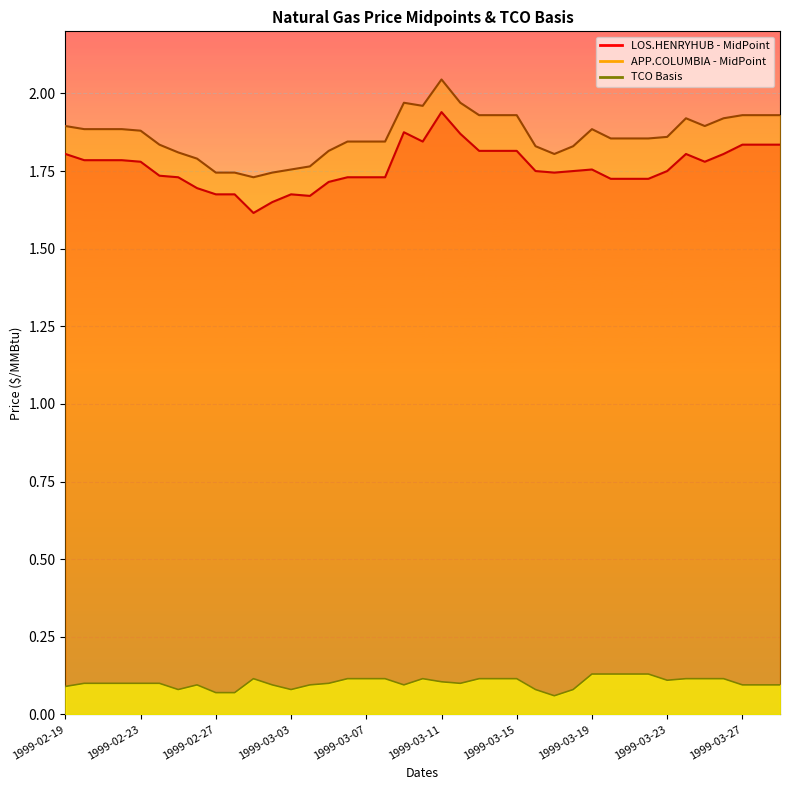

How many interior local valleys does the APP.COLUMBIA - MidPoint series have?

4